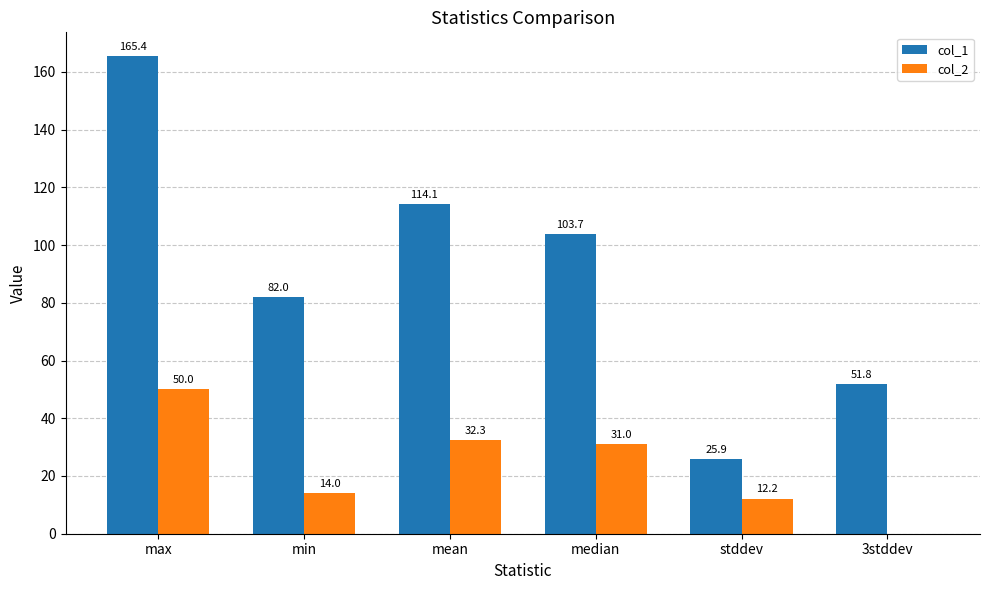

Reading right to left, list all the values displayed in this chart.

col_1: 3stddev=51.8	stddev=25.9	median=103.7	mean=114.1	min=82.0	max=165.4
col_2: 3stddev=0.0	stddev=12.2	median=31.0	mean=32.3	min=14.0	max=50.0